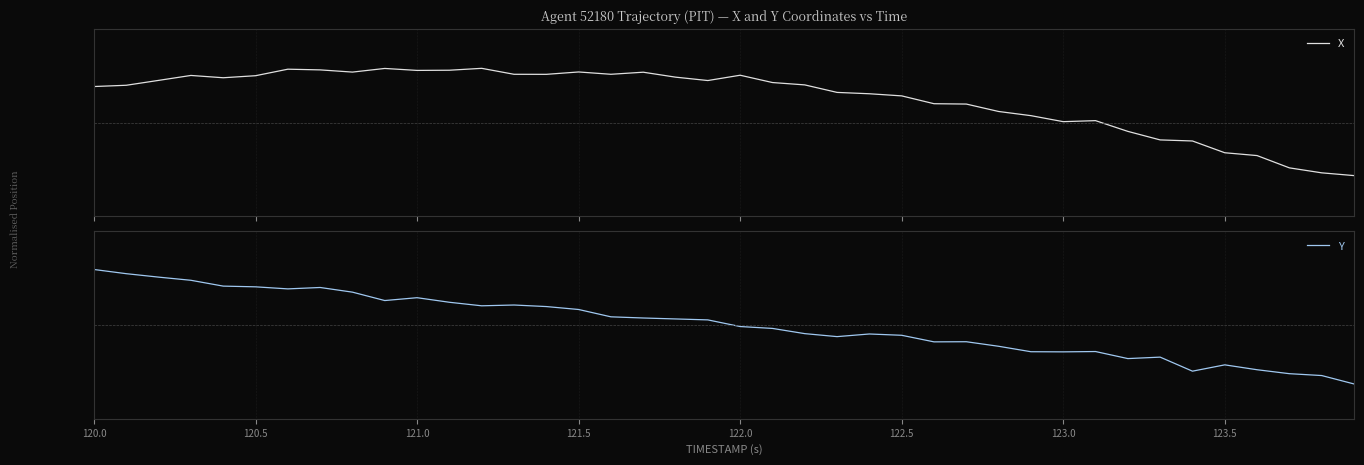

Reading right to left, list all the values displayed in this chart.

X: -0.8	-0.8	-0.7	-0.5	-0.5	-0.3	-0.3	-0.1	0.0	0.0	0.1	0.2	0.3	0.3	0.4	0.4	0.5	0.6	0.6	0.7	0.6	0.7	0.8	0.7	0.8	0.7	0.7	0.8	0.8	0.8	0.8	0.8	0.8	0.8	0.7	0.7	0.7	0.6	0.6	0.5
Y: -0.9	-0.8	-0.7	-0.7	-0.6	-0.7	-0.5	-0.5	-0.4	-0.4	-0.4	-0.3	-0.2	-0.3	-0.2	-0.1	-0.2	-0.1	-0.1	-0.0	0.1	0.1	0.1	0.1	0.2	0.3	0.3	0.3	0.3	0.4	0.4	0.5	0.6	0.5	0.6	0.6	0.7	0.7	0.8	0.8